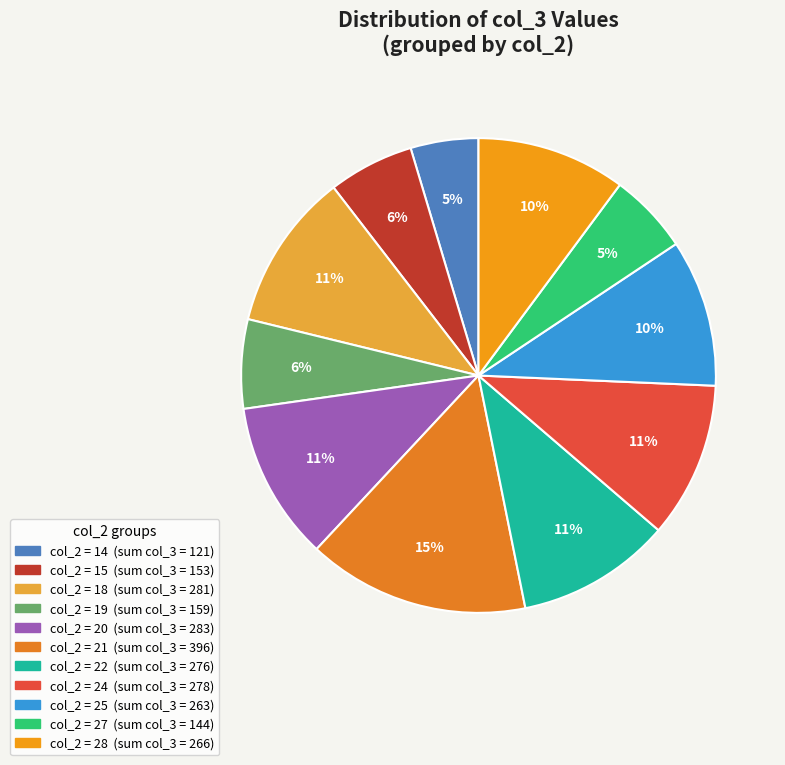

Does any single category account for the majority?

No